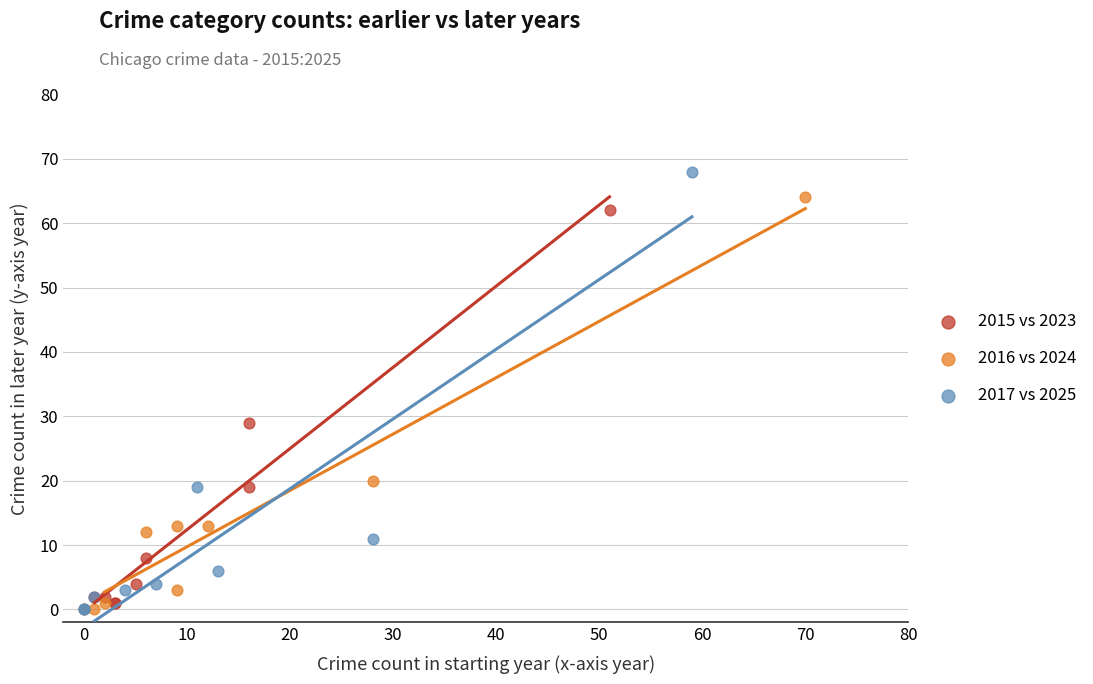

Which series reaches the maximum Y coordinate?

2017 vs 2025